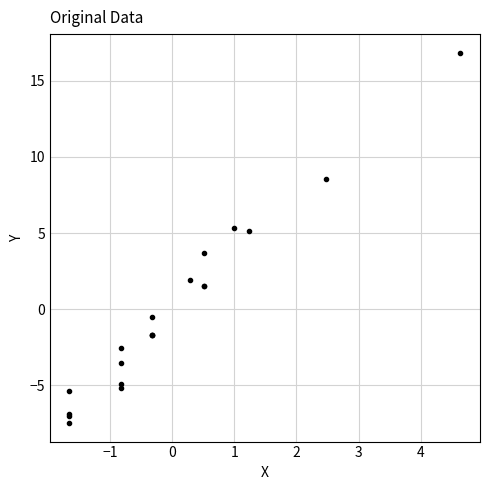

What Y value in the scatter plot is closest to 4?

3.7